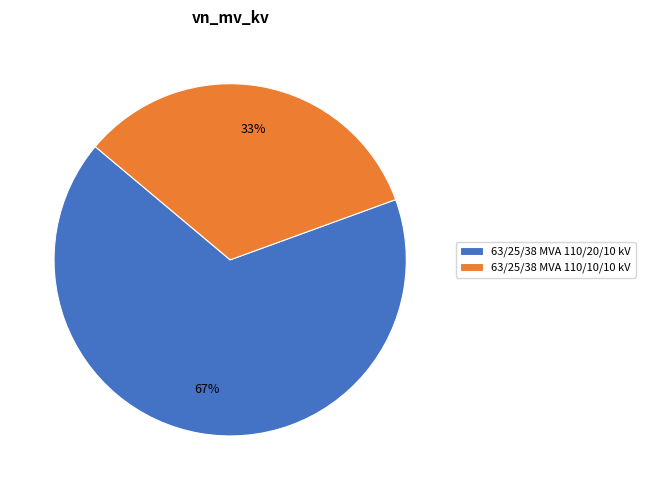

True or false: 63/25/38 MVA 110/10/10 kV accounts for 46% of the total.

False